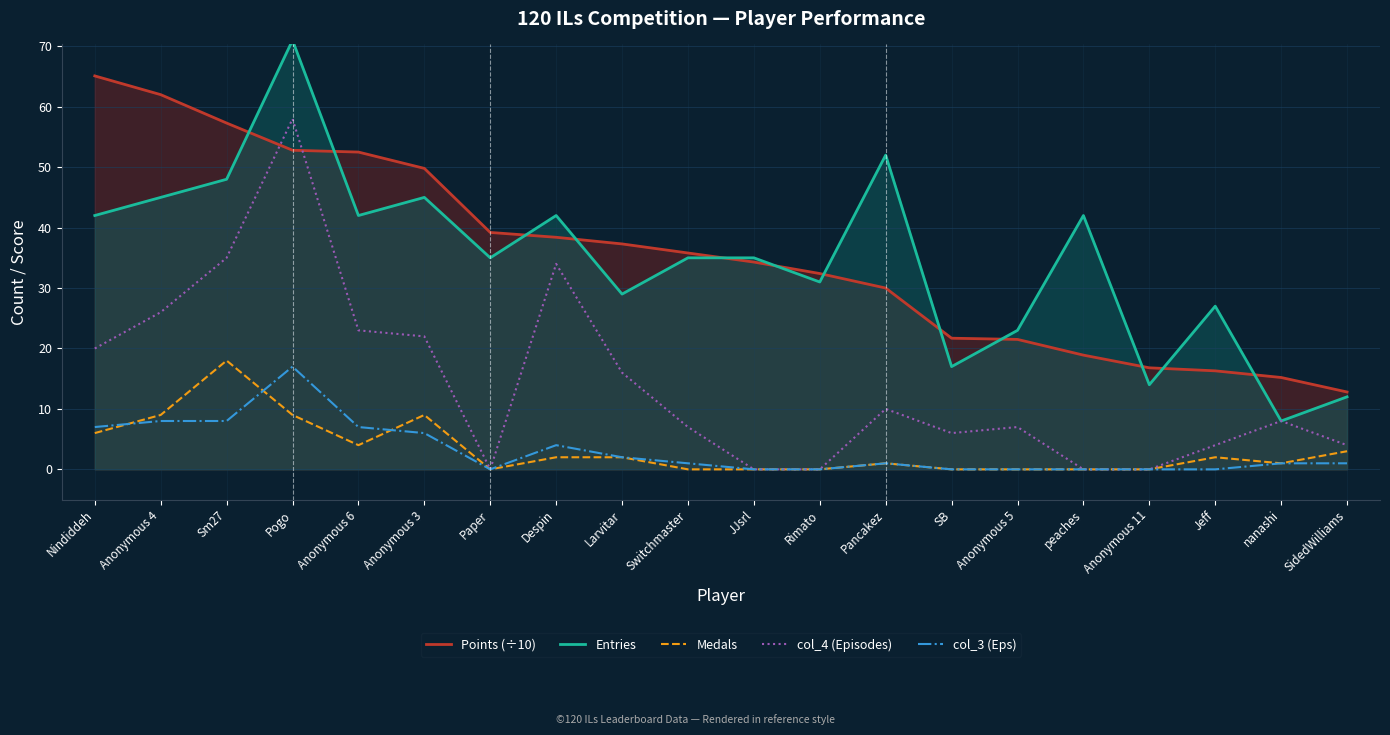

What is the total value across all series at Pogo?

207.8